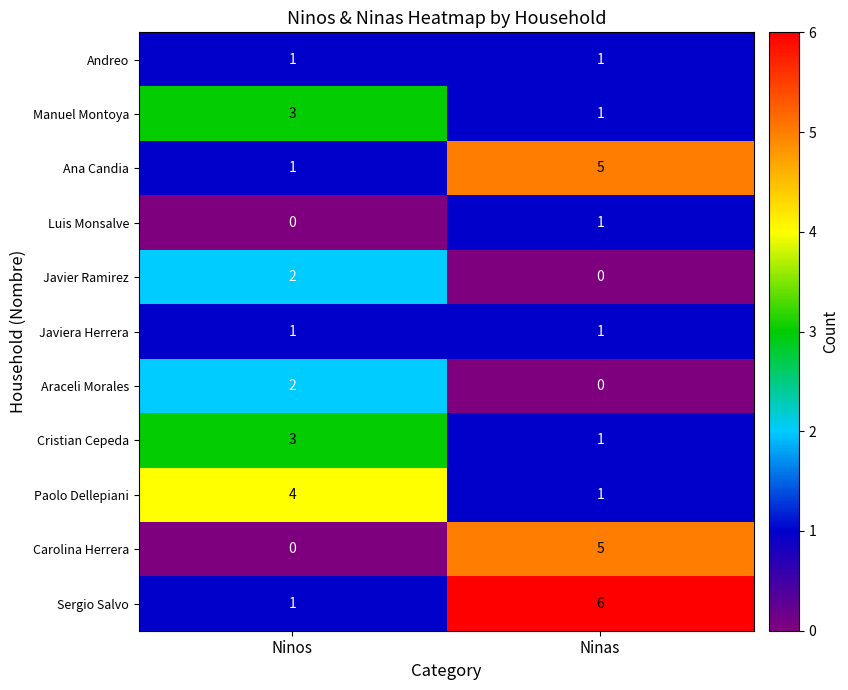

List the labels in order of Ana Candia value, largest first.

Ninas, Ninos